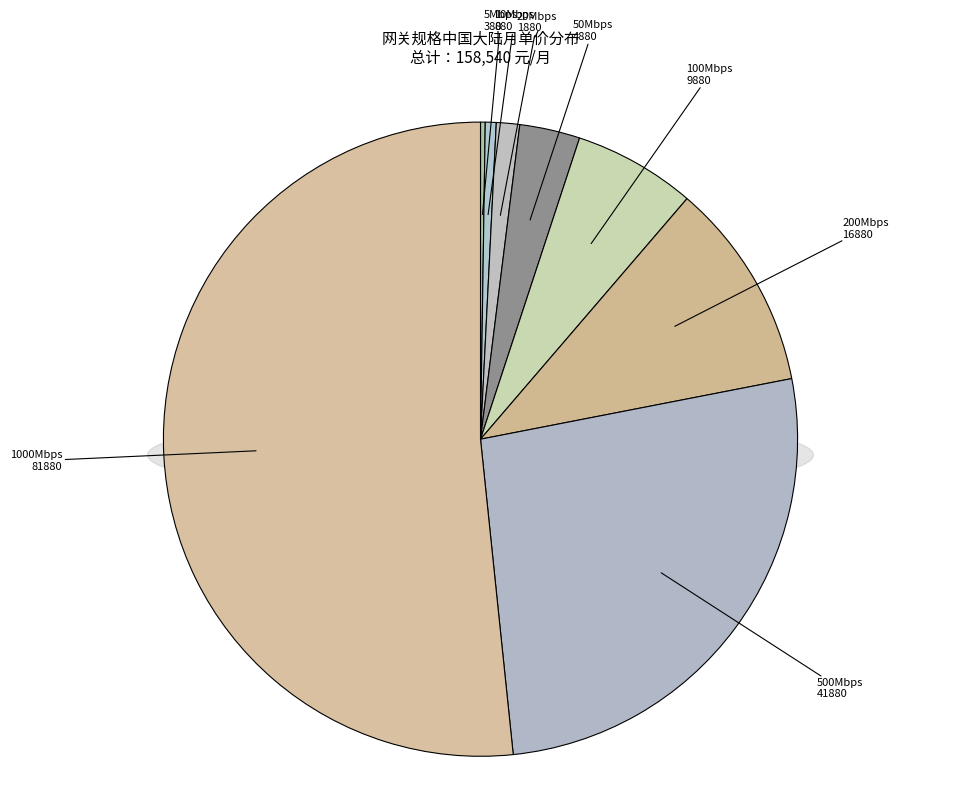

Which category has the biggest portion of the pie?

1000Mbps